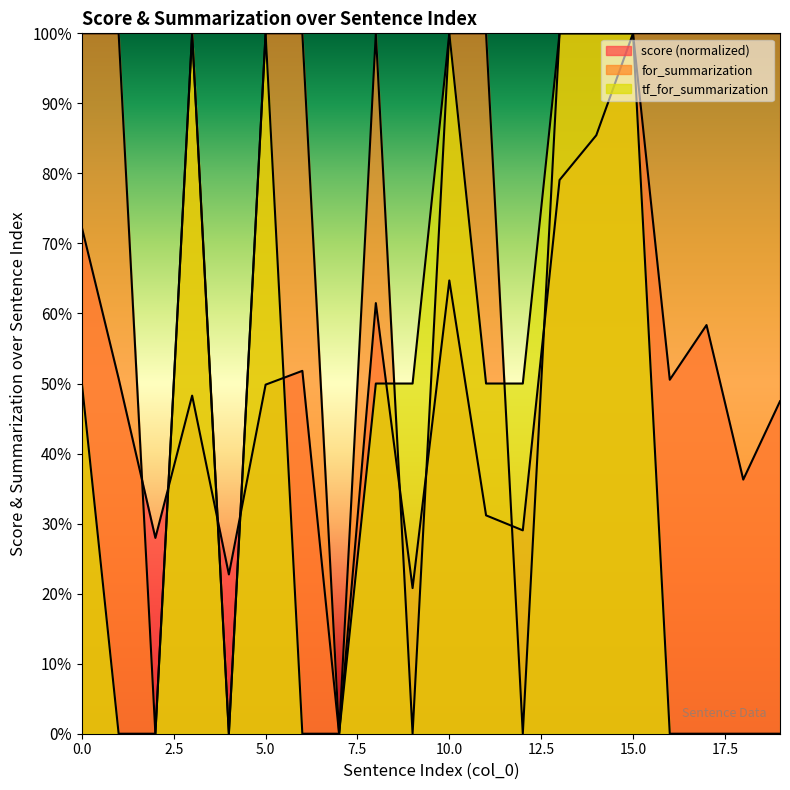

At which category does the chart reach its minimum across all series?

7